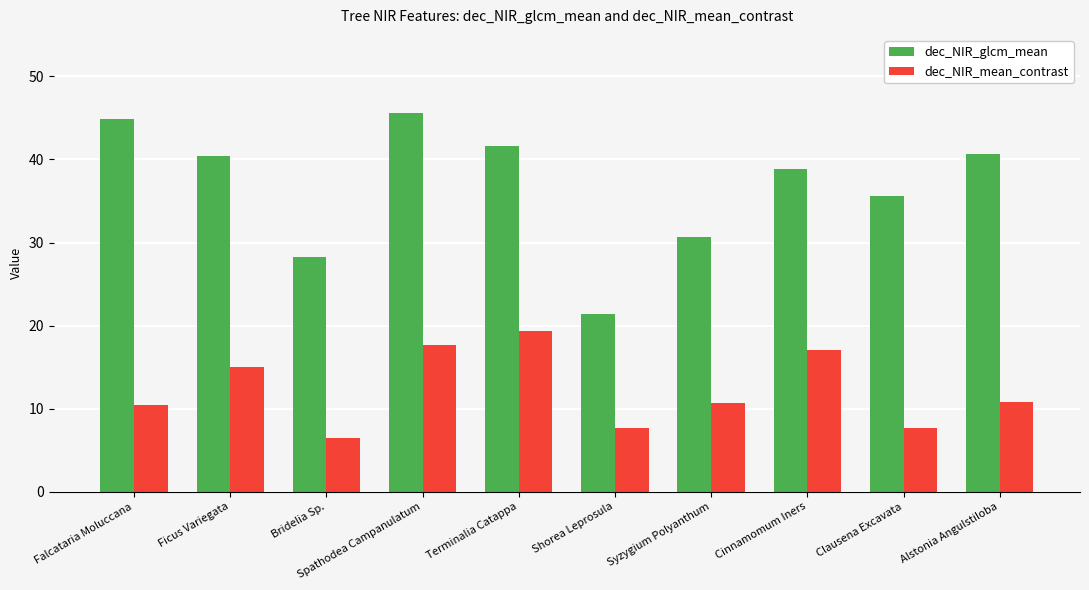

The dec_NIR_glcm_mean series shows 40.5 at Ficus Variegata. True or false?

True